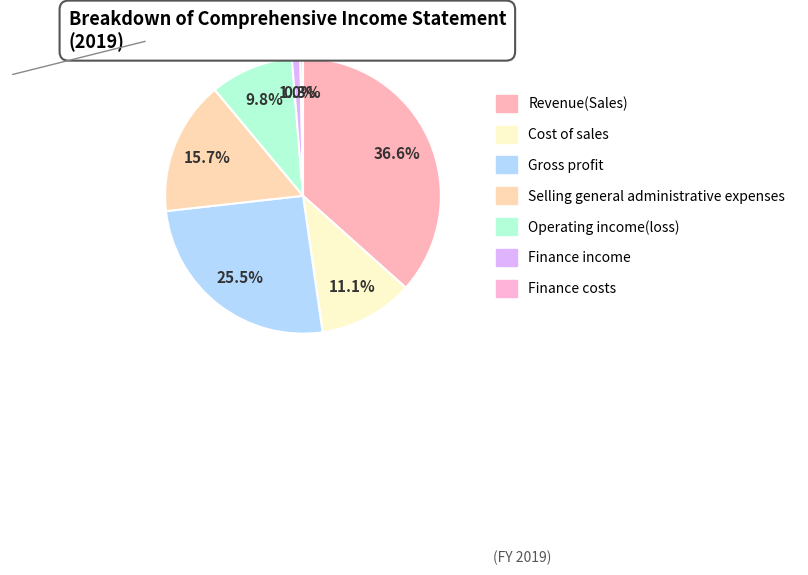

True or false: Cost of sales accounts for 11% of the total.

True